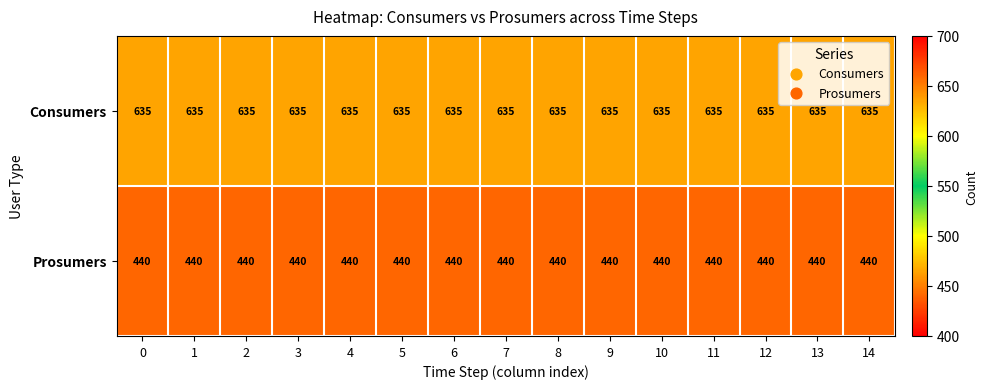

The Prosumers series shows 440 at 4. True or false?

True